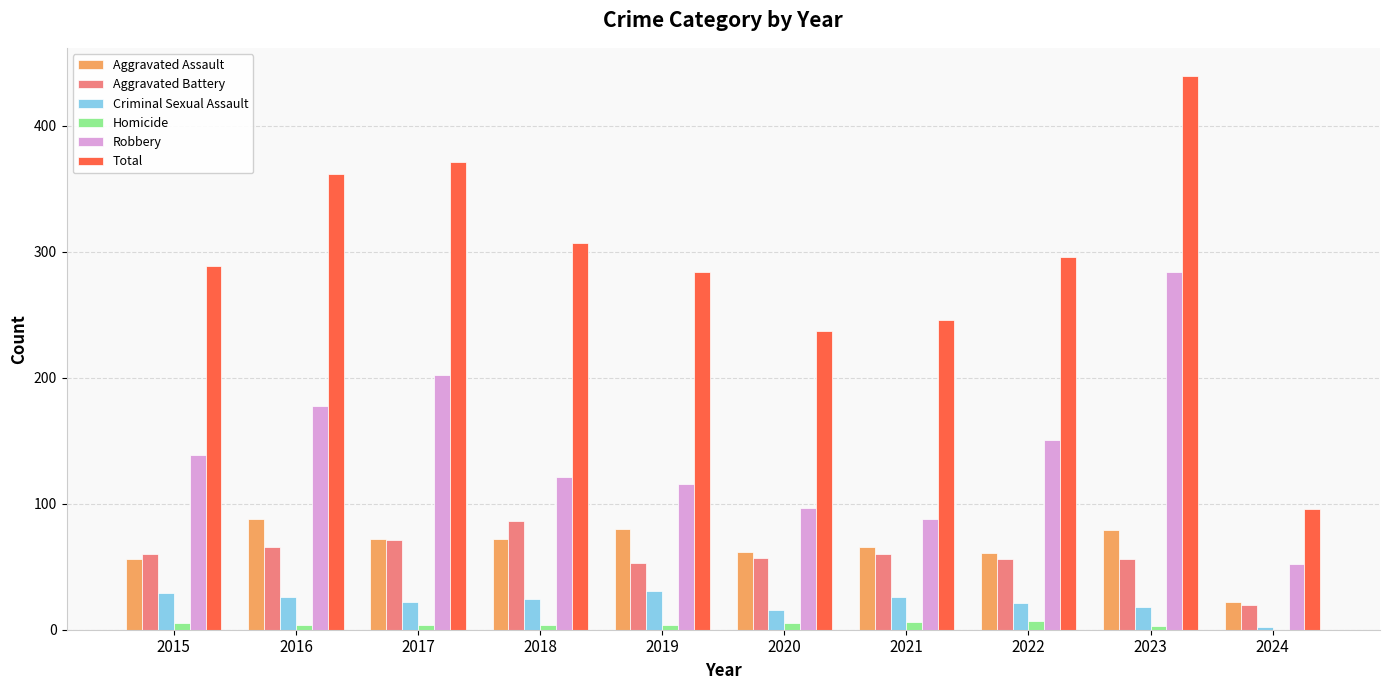

What is the average value of the Robbery series?

143